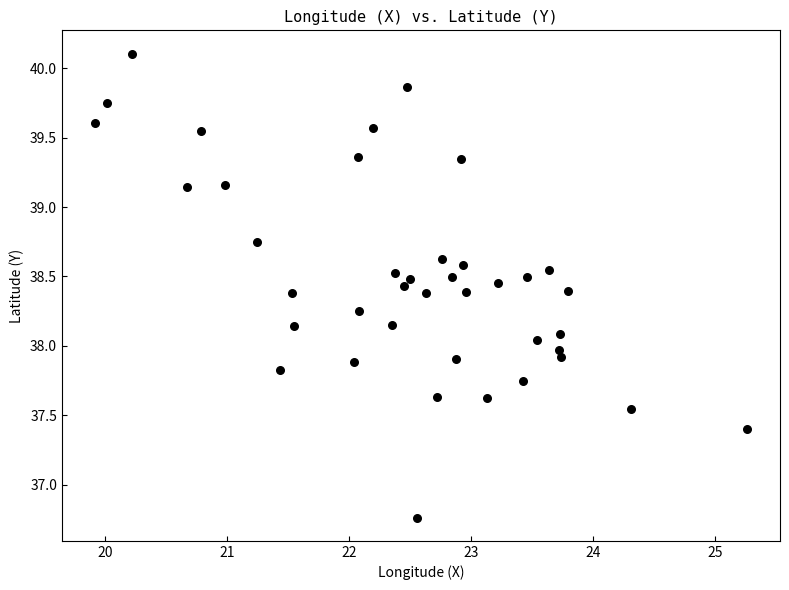

What is the range of X values (max minus min)?

5.4